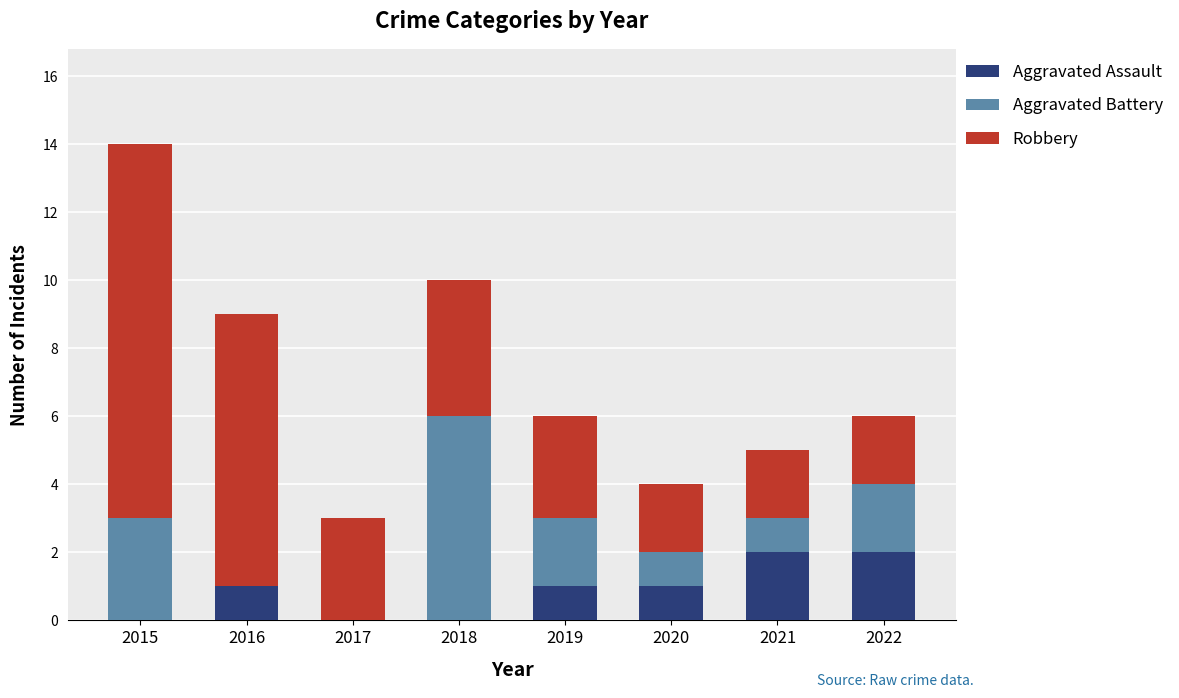

Are the bars grouped side by side (vs. stacked)?

No